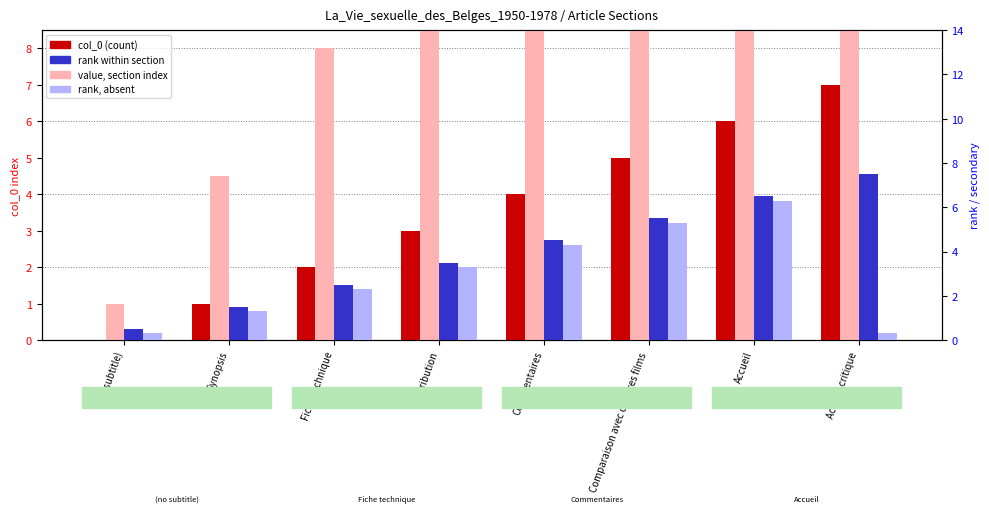

What is the maximum value for rank?

7.5